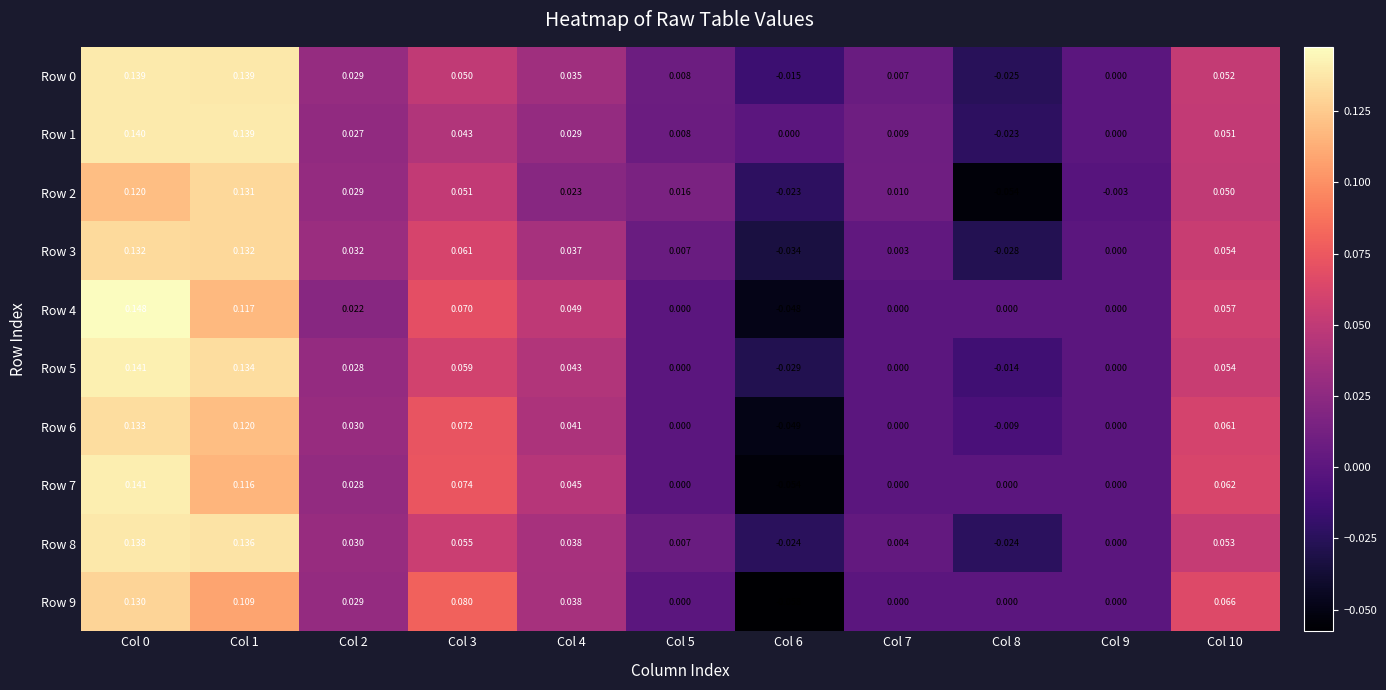

Is the value of Row 2 at Col 3 greater than the value of Row 5 at Col 7?

Yes